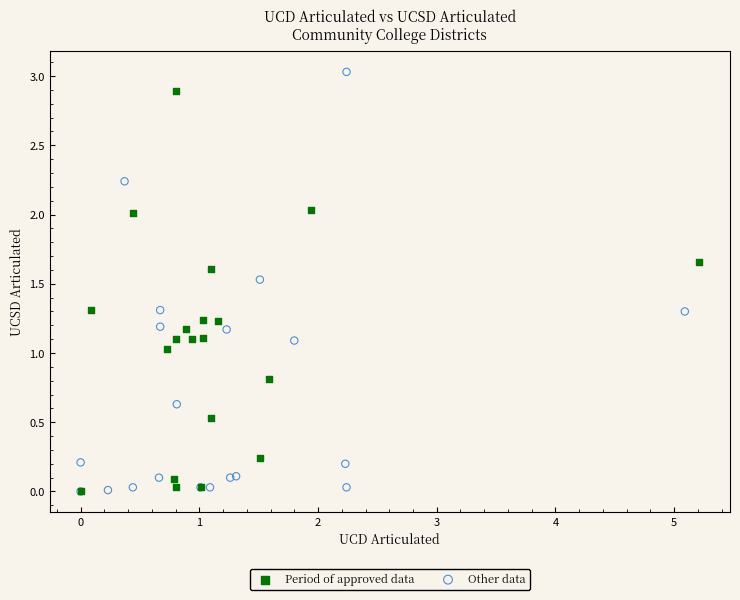

Which series reaches the maximum Y coordinate?

Other data